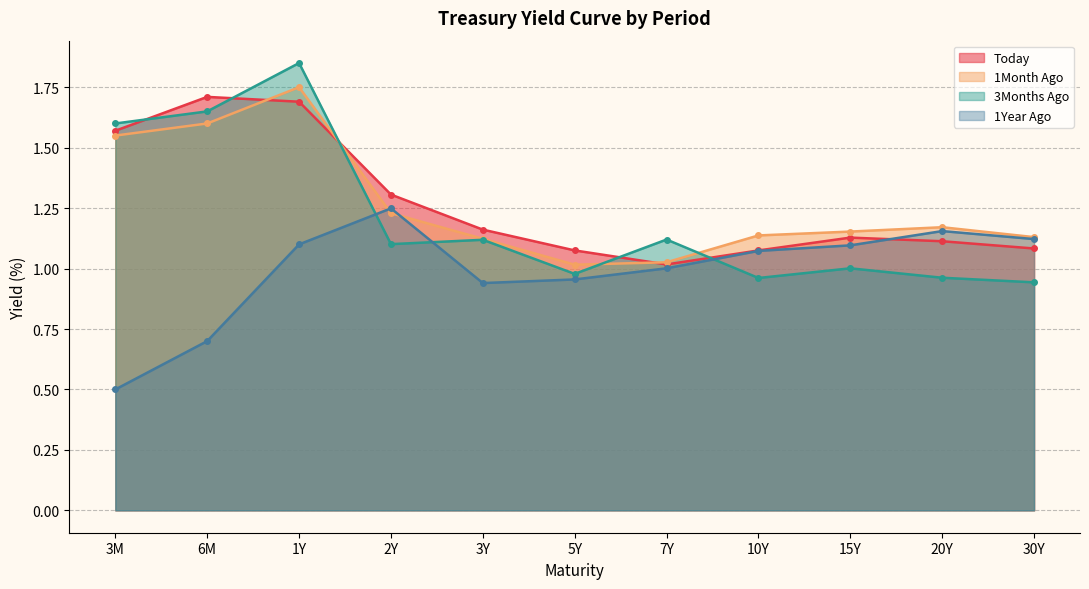

The value of 1Month Ago at 3M is 0.9. True or false?

False